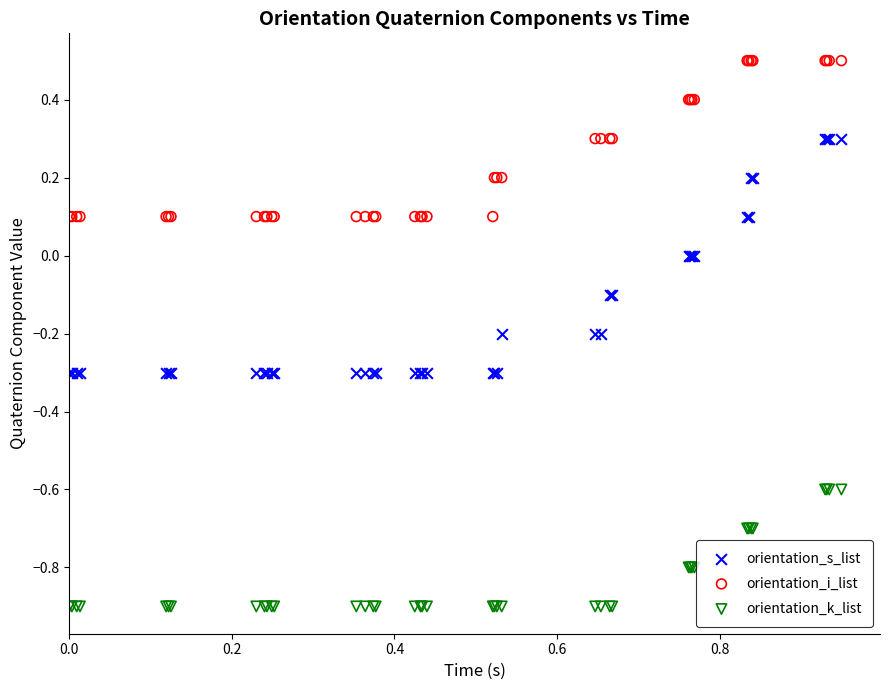

Which series has the largest Y range (max minus min)?

orientation_s_list